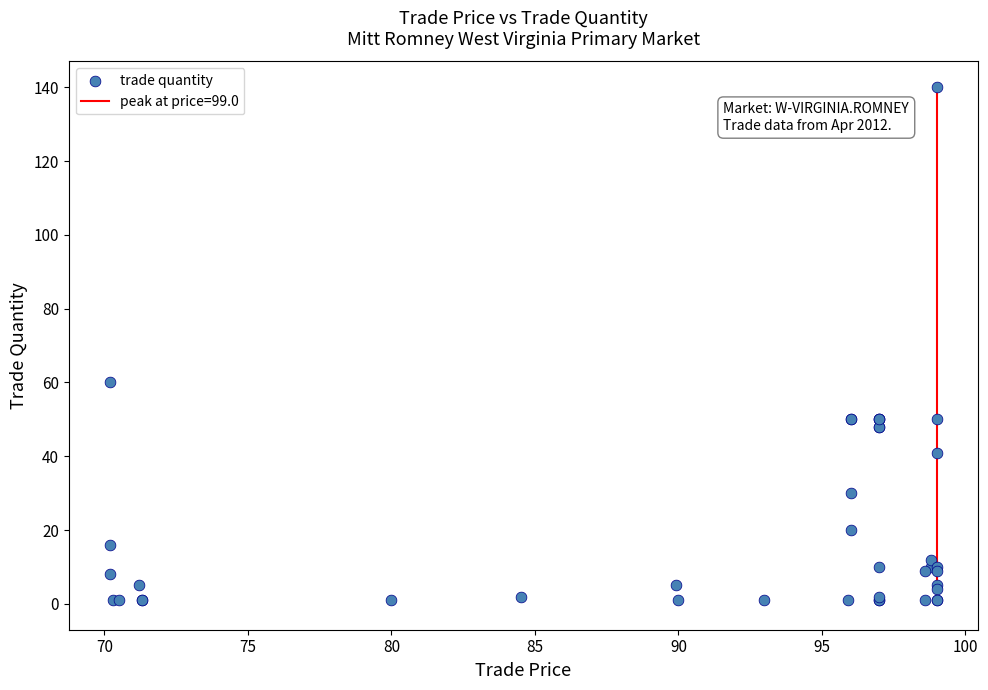

What Y value in the scatter plot is closest to 70?

60